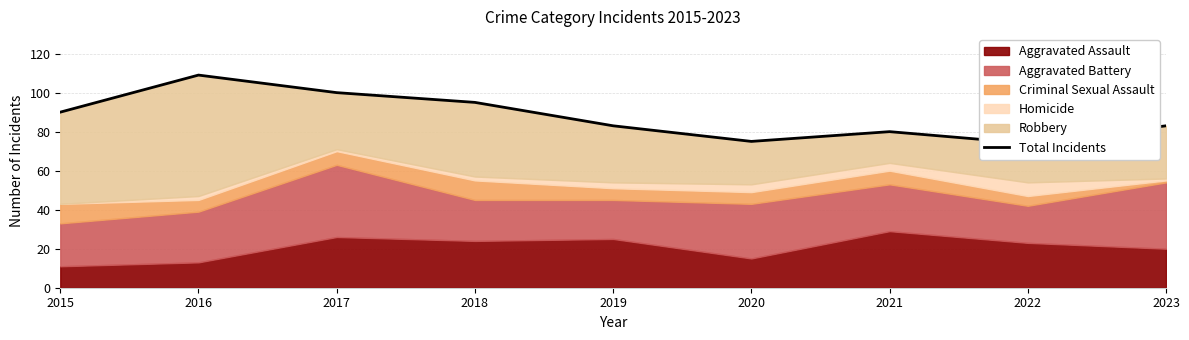

At which label does the data first exceed 83?

2015